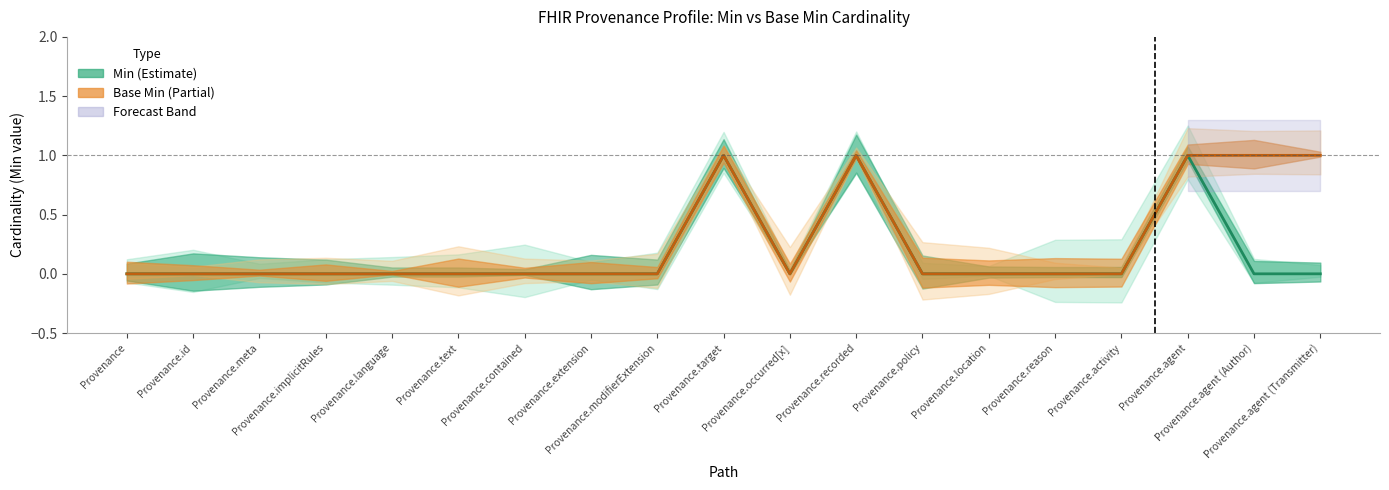

True or false: Base Min and Min cross at least once.

False